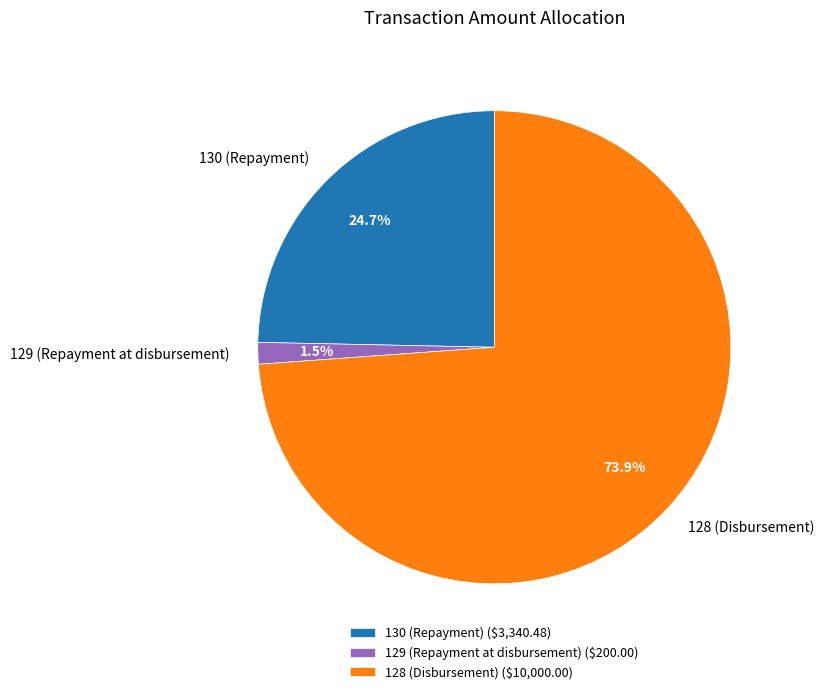

Does 128 (Disbursement) represent more than half of the total?

Yes